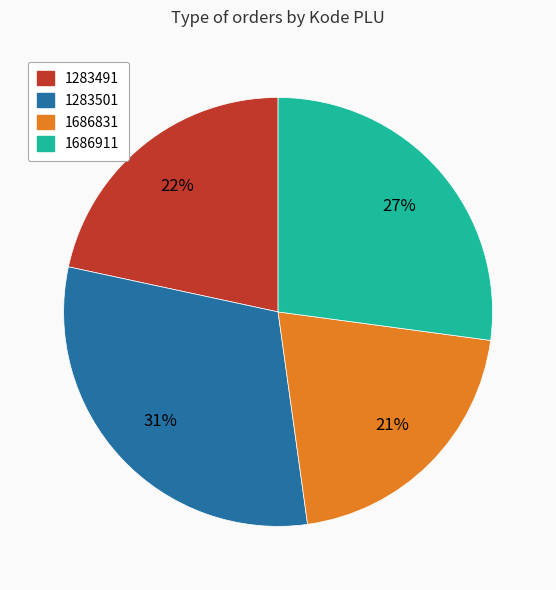

True or false: 1283491 accounts for 22% of the total.

True